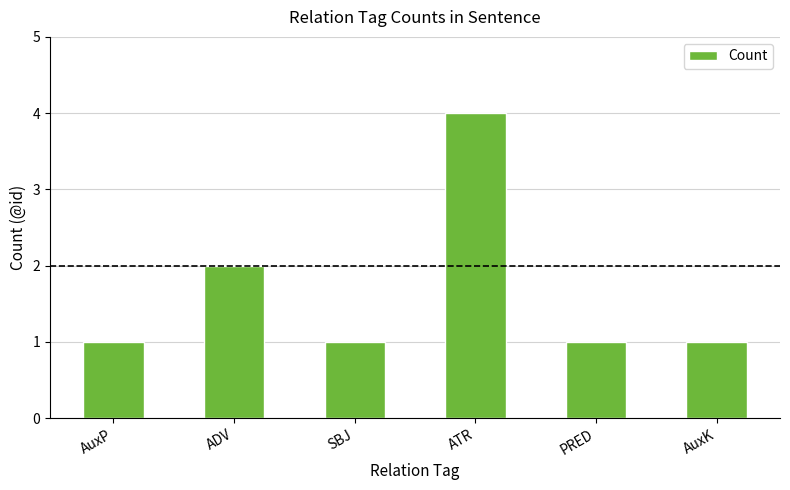

What is the difference between the maximum and minimum values?

3